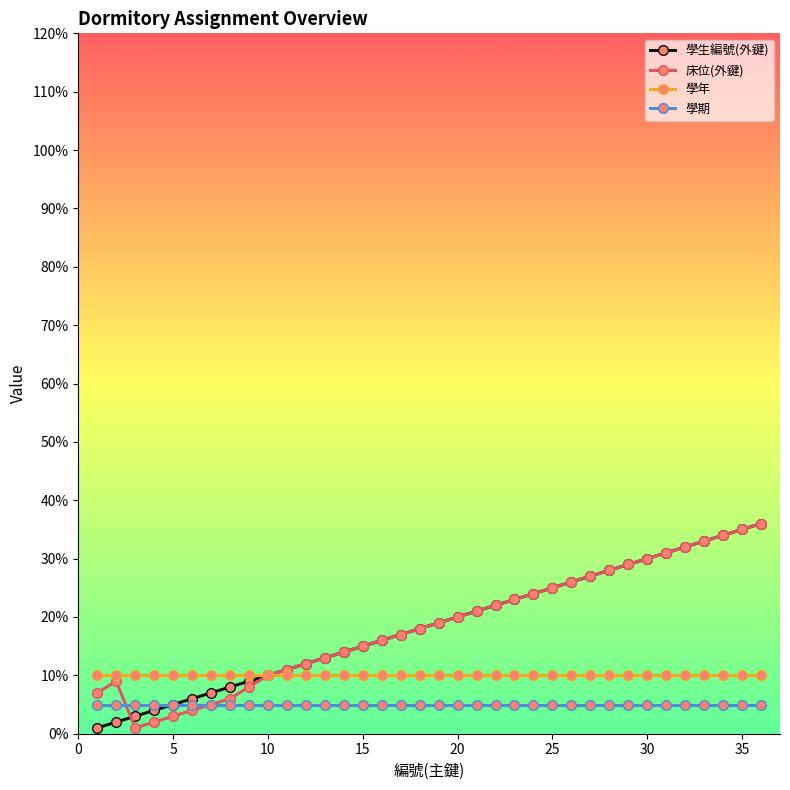

What is the greatest value displayed?

36